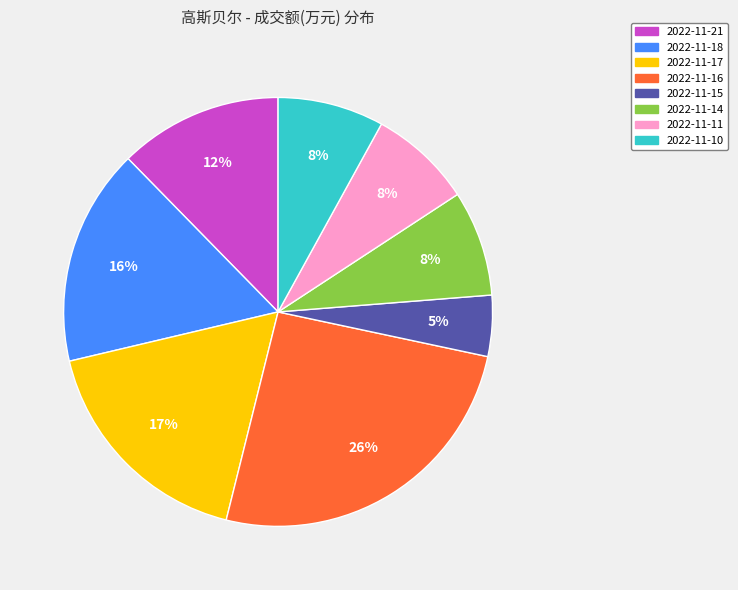

To the nearest percent, what portion does 2022-11-18 represent?

16%